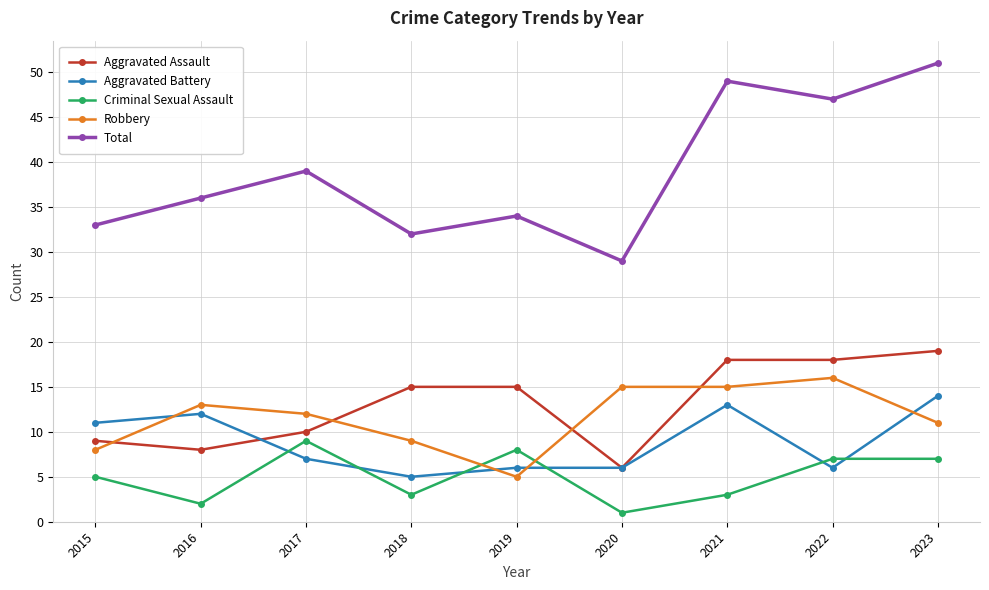

What is the smallest value displayed?

1